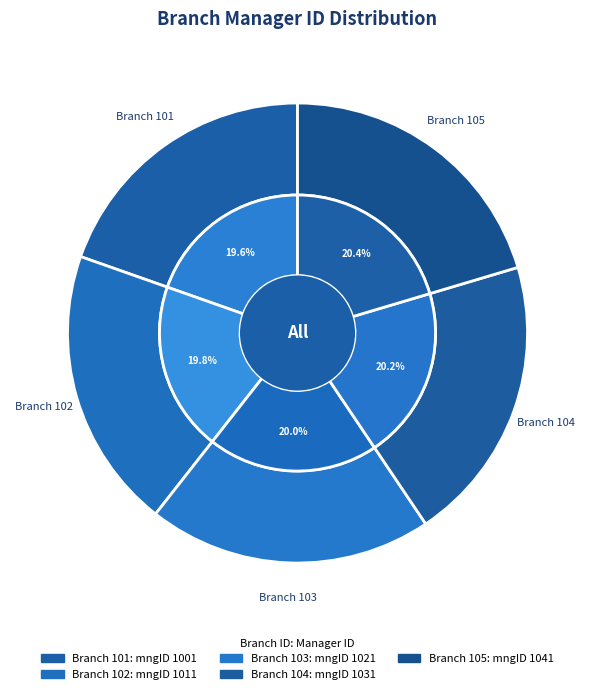

To the nearest percent, what is the difference between the largest and smallest slice percentages?

1%